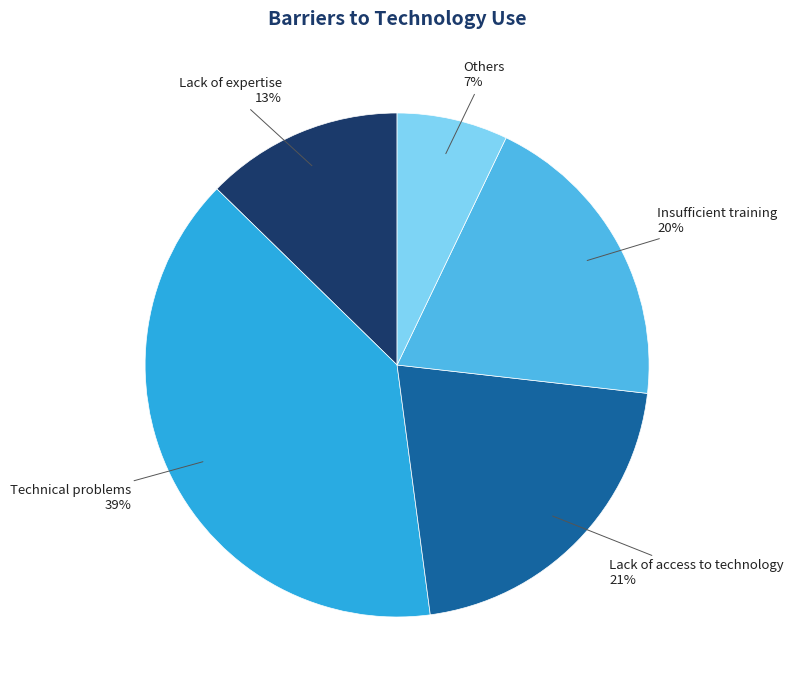

Which has a higher value, Others or Technical problems?

Technical problems